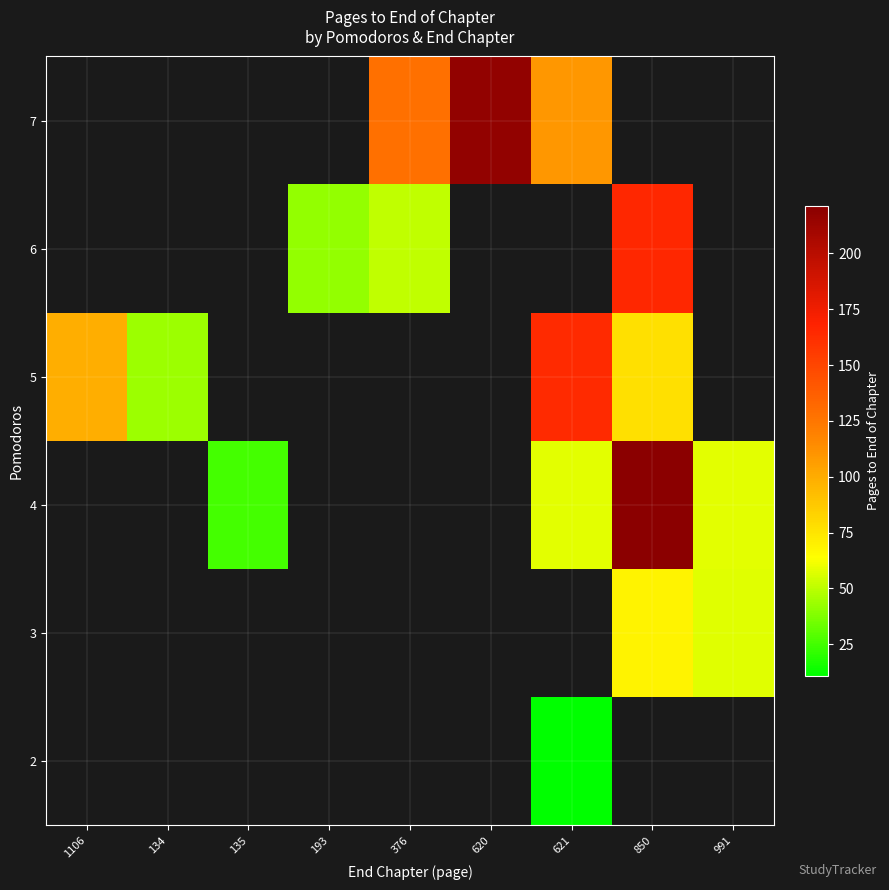

How many categories are shown in the chart?

9